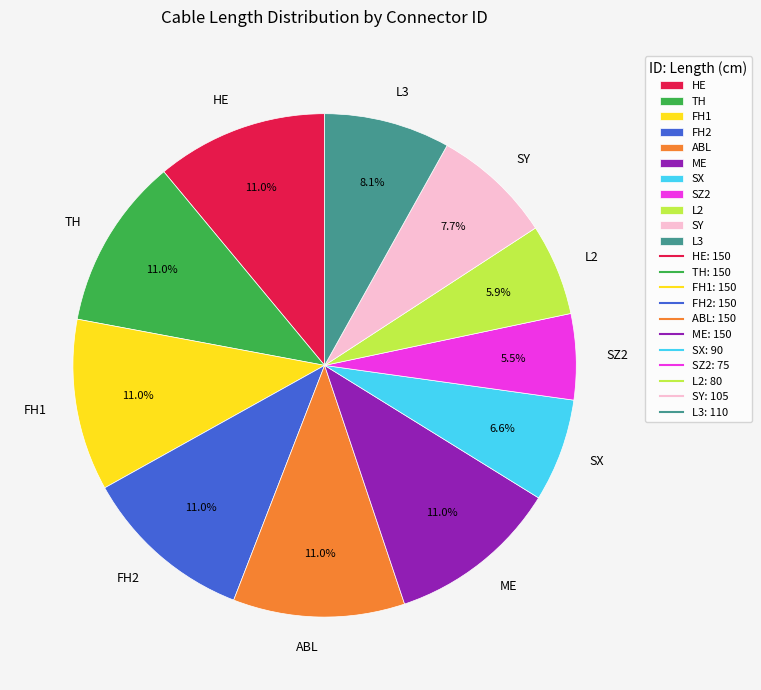

Does any single category account for the majority?

No